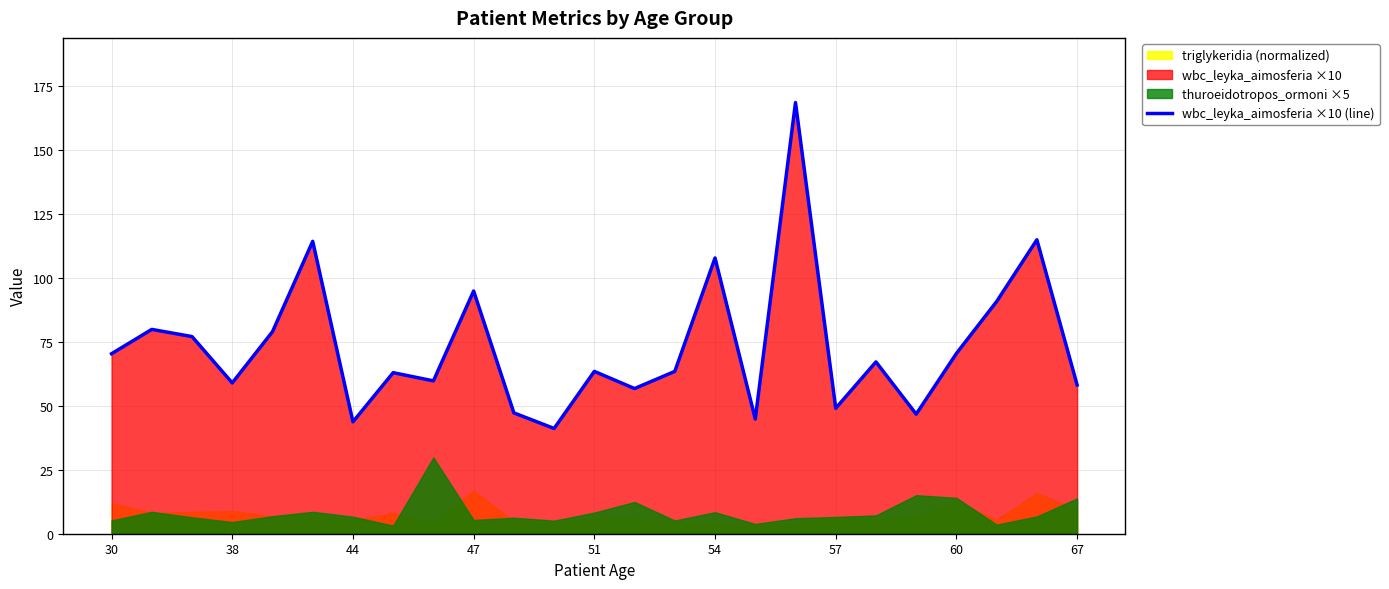

How many interior local valleys (lower than both neighbors) does the data have?

8